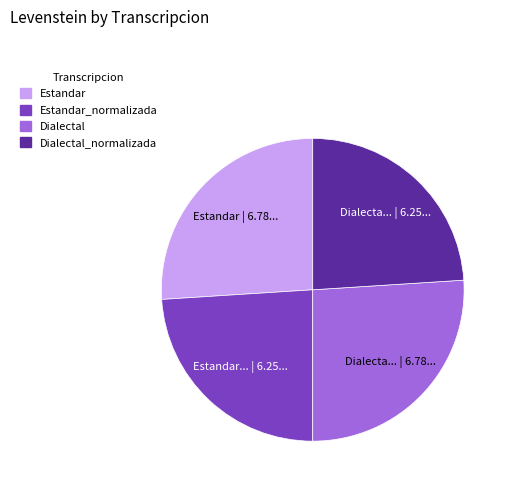

How many segments does this pie chart have?

4